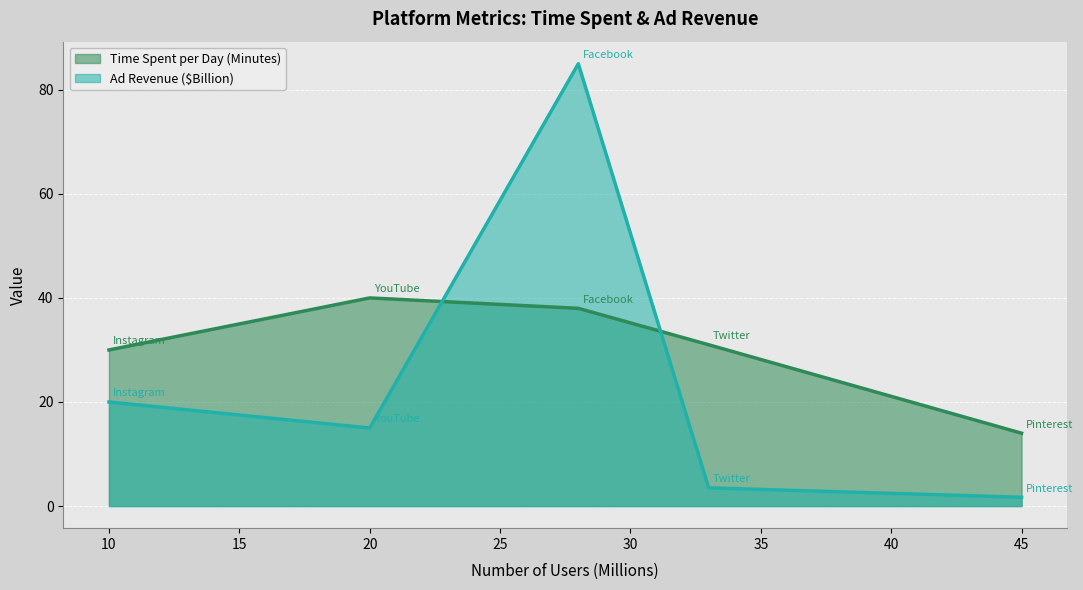

At which label does Time Spent per Day (Minutes) reach its minimum?

45